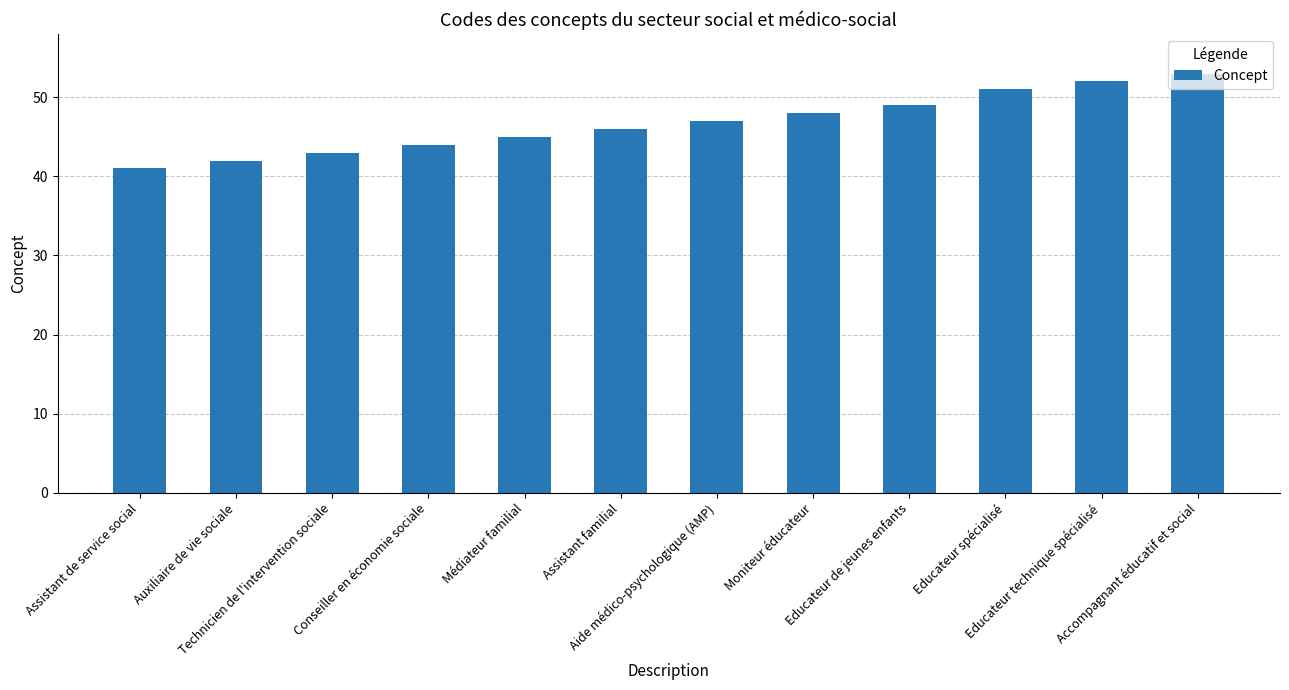

What is the difference between the values at Accompagnant éducatif et social and Technicien de l'intervention sociale?

10